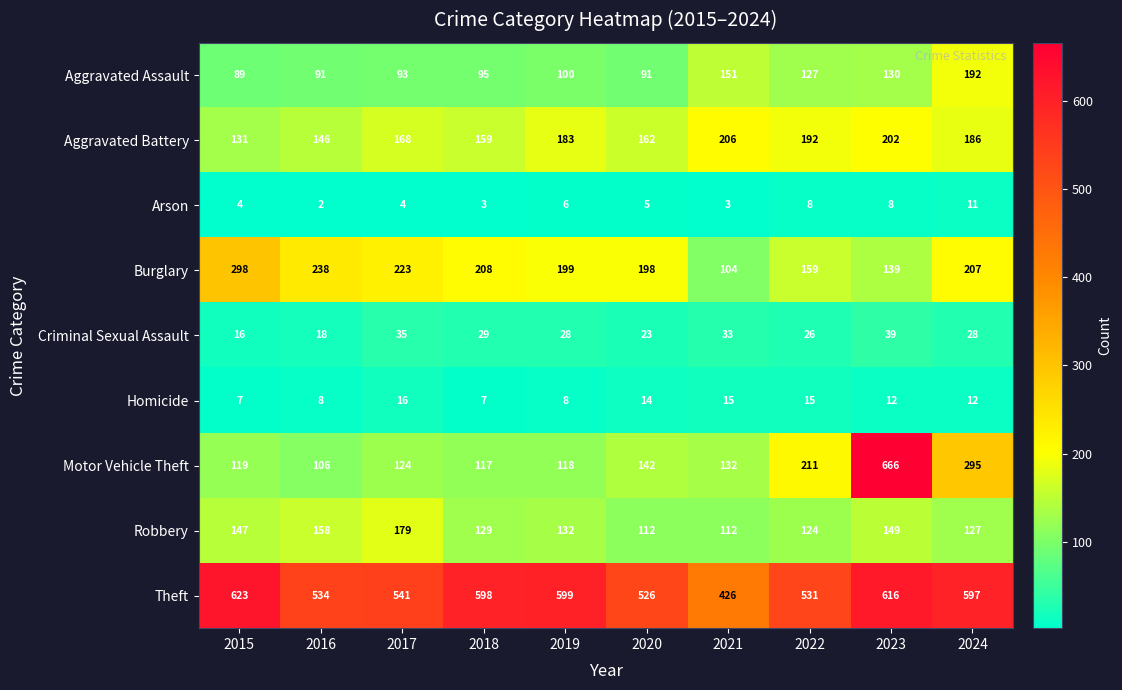

What is the total value across all series at 2022?

1393